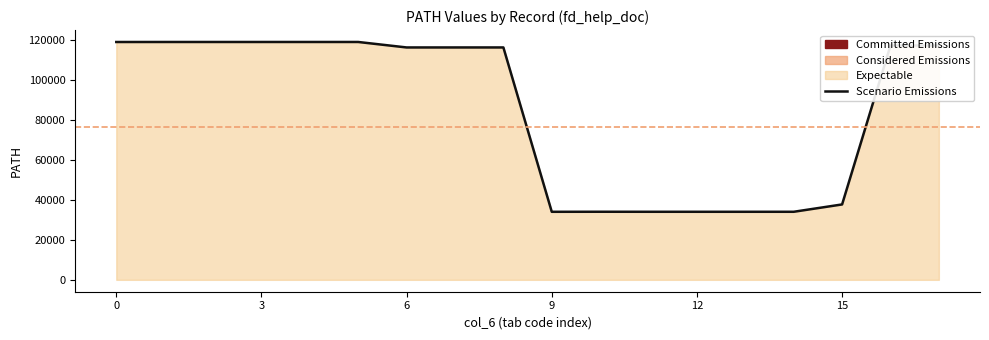

Which has a higher value, 9 or 15?

15